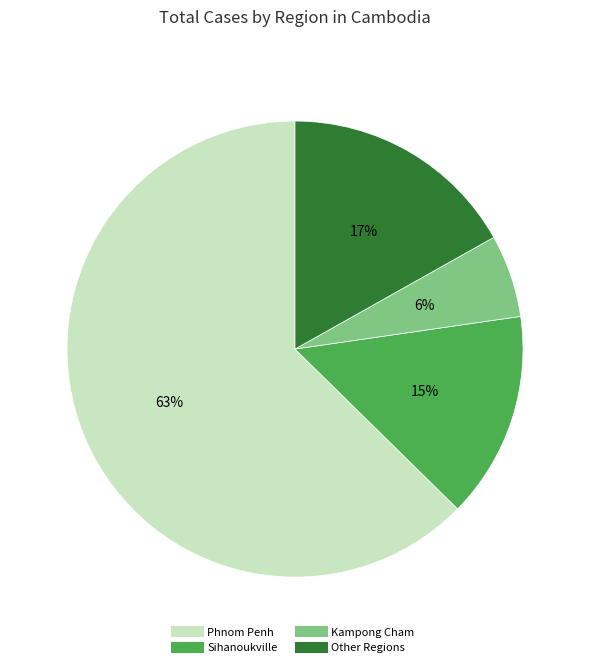

Is there any slice that represents more than half of the pie?

Yes